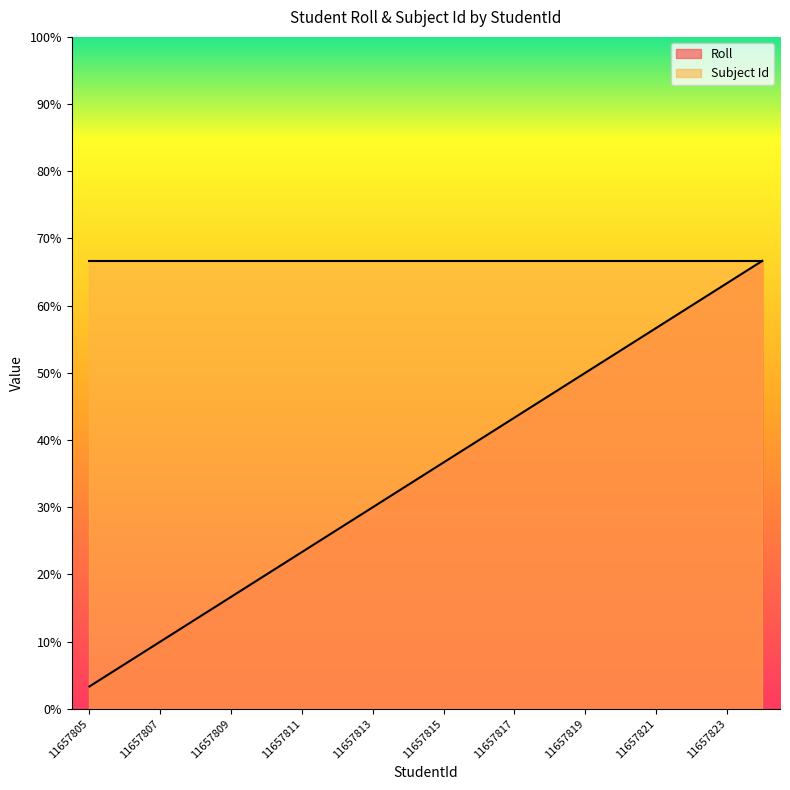

Does the chart display data point markers on the line(s)?

No